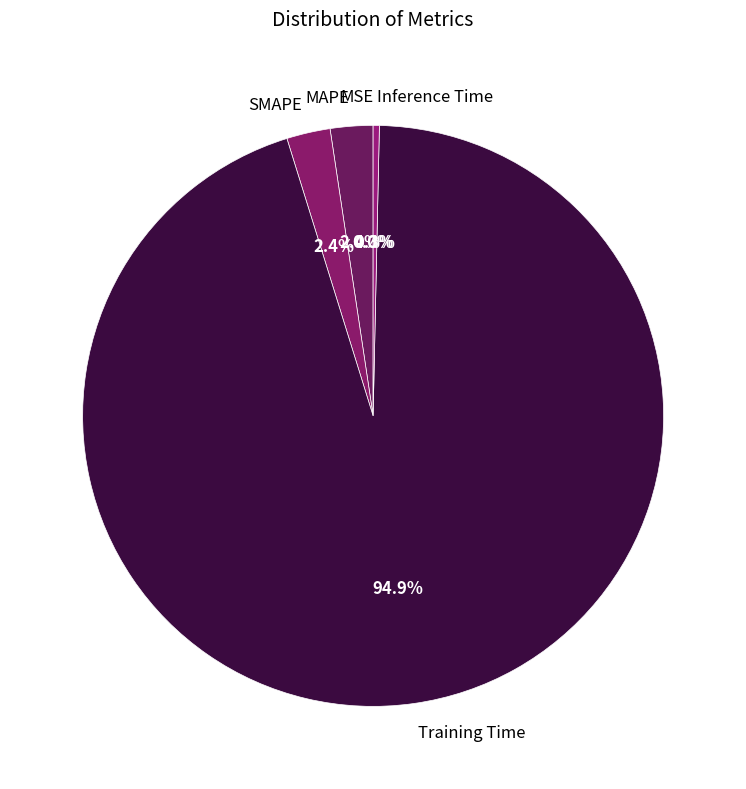

What portion of the pie excludes MAPE?

97.6%